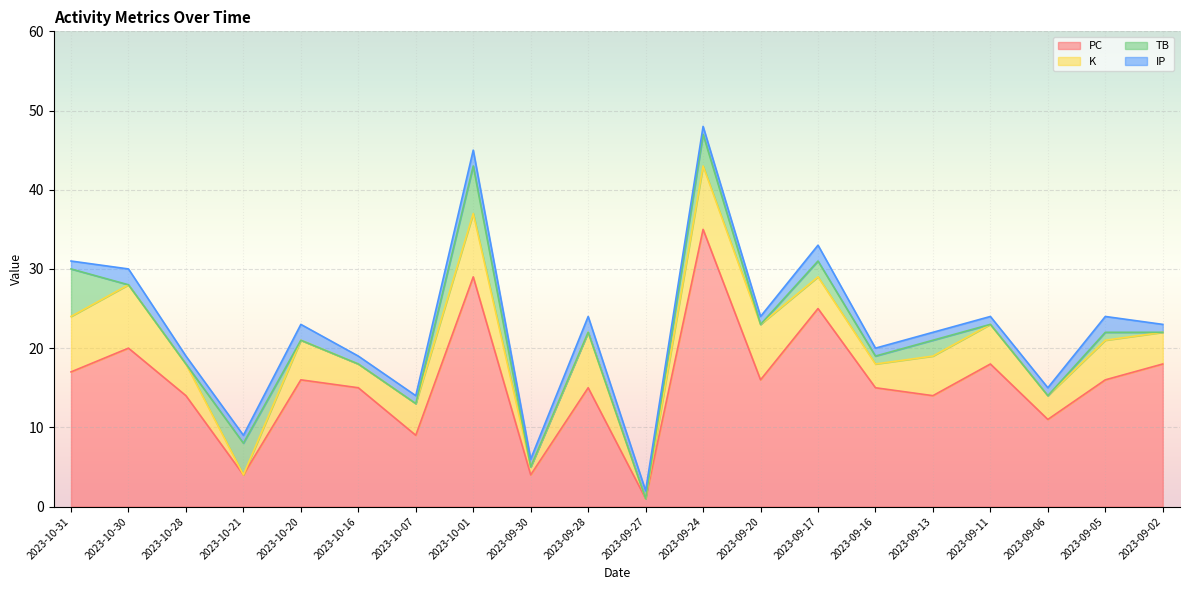

Which category has the highest value in the TB series?

2023-10-31